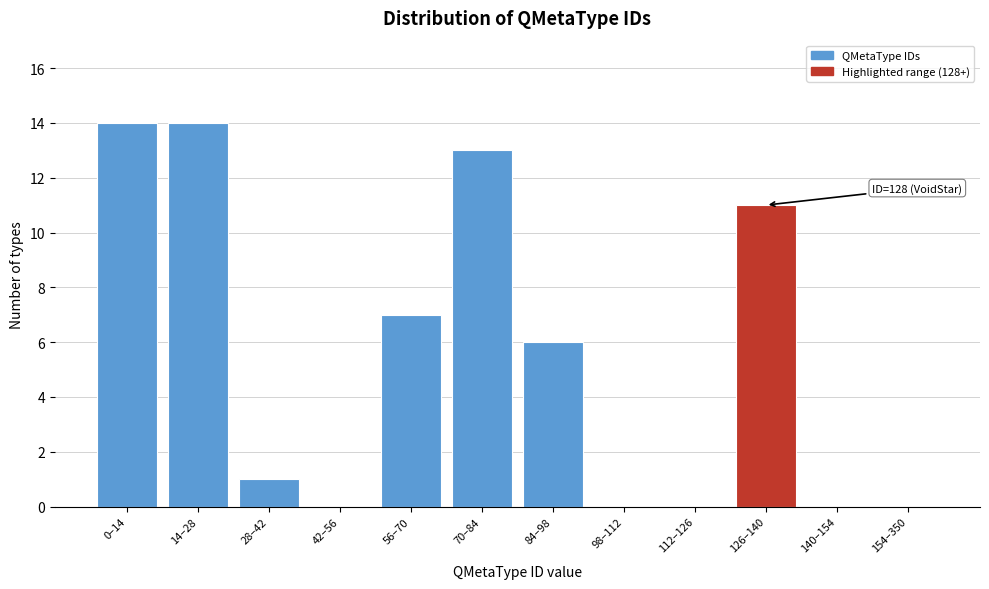

Reading right to left, extract all data points from this chart.

154–350=0	140–154=0	126–140=11	112–126=0	98–112=0	84–98=6	70–84=13	56–70=7	42–56=0	28–42=1	14–28=14	0–14=14